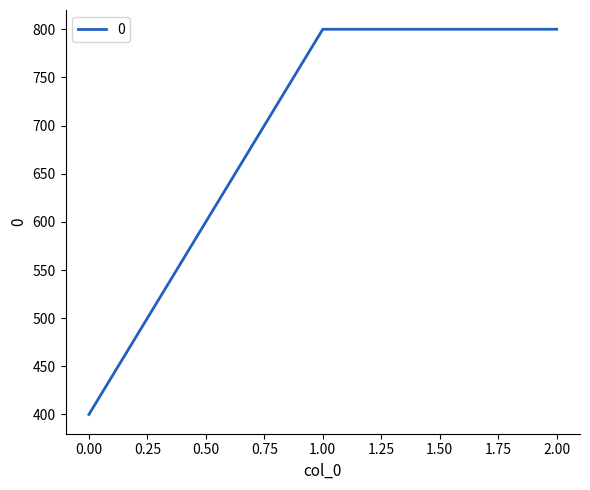

What is the approximate value at 2.00, to the nearest 10?

800